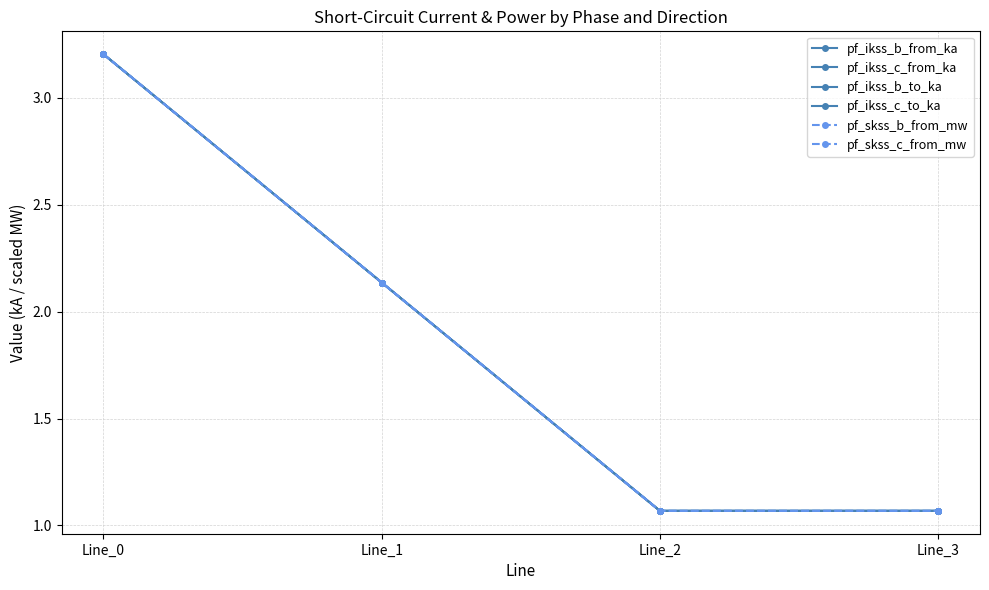

The value of pf_skss_c_from_mw at Line_1 is 3.3. True or false?

False